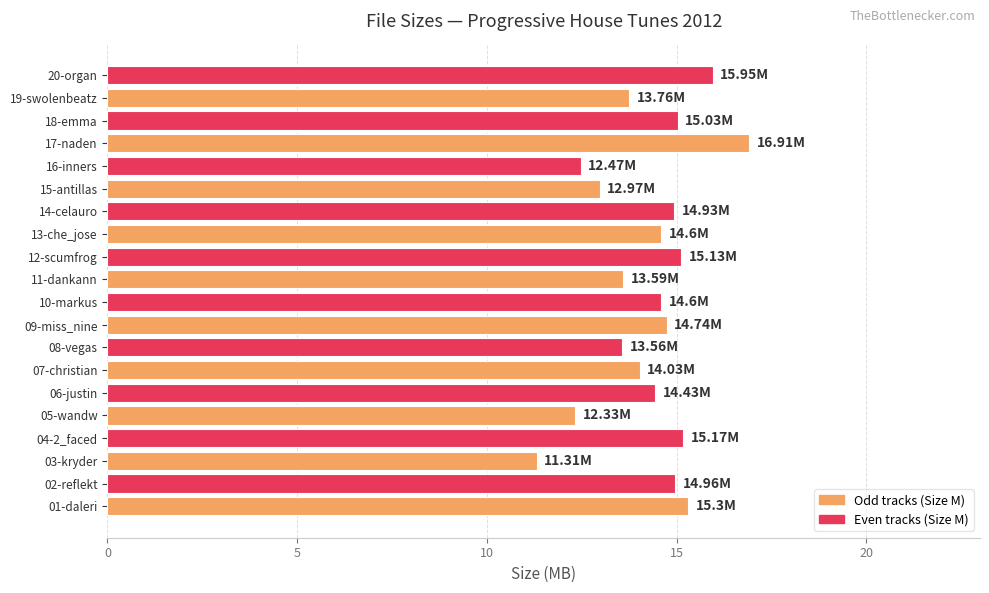

What is the change in value from 04-2_faced to 20-organ?

+0.8